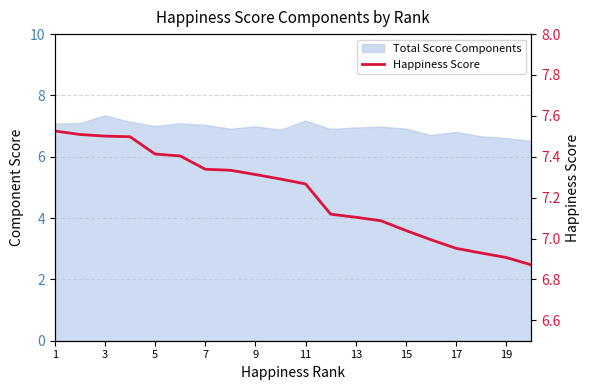

How many lines are shown in the chart?

1